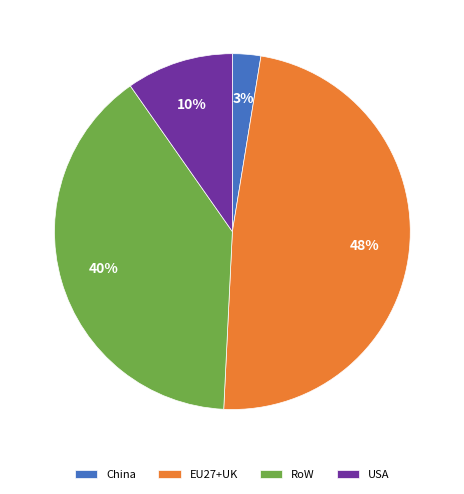

Combined, do China and RoW account for over 50%?

No